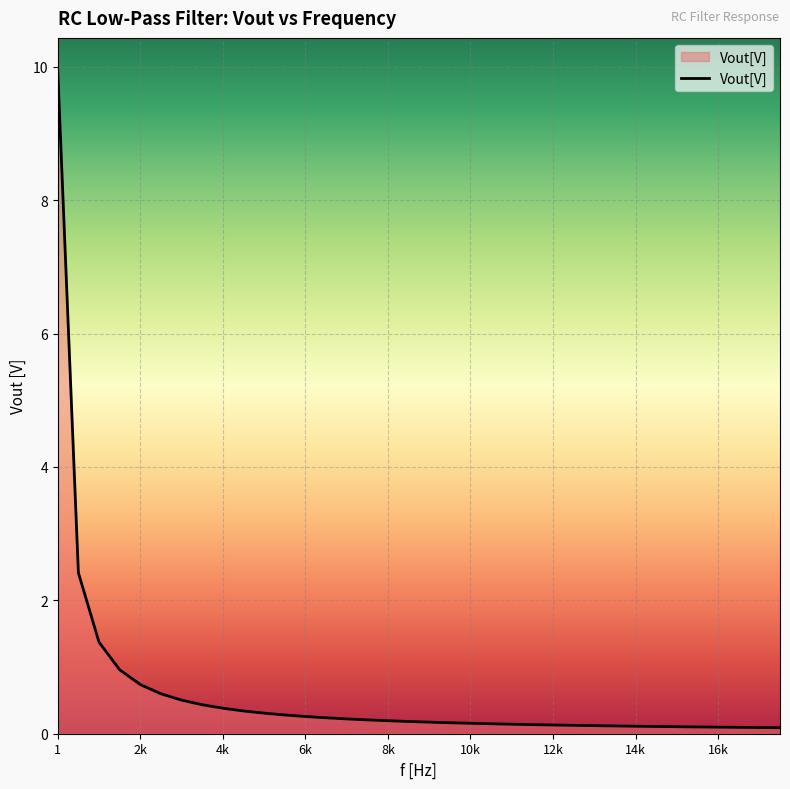

How many lines are shown in the chart?

1